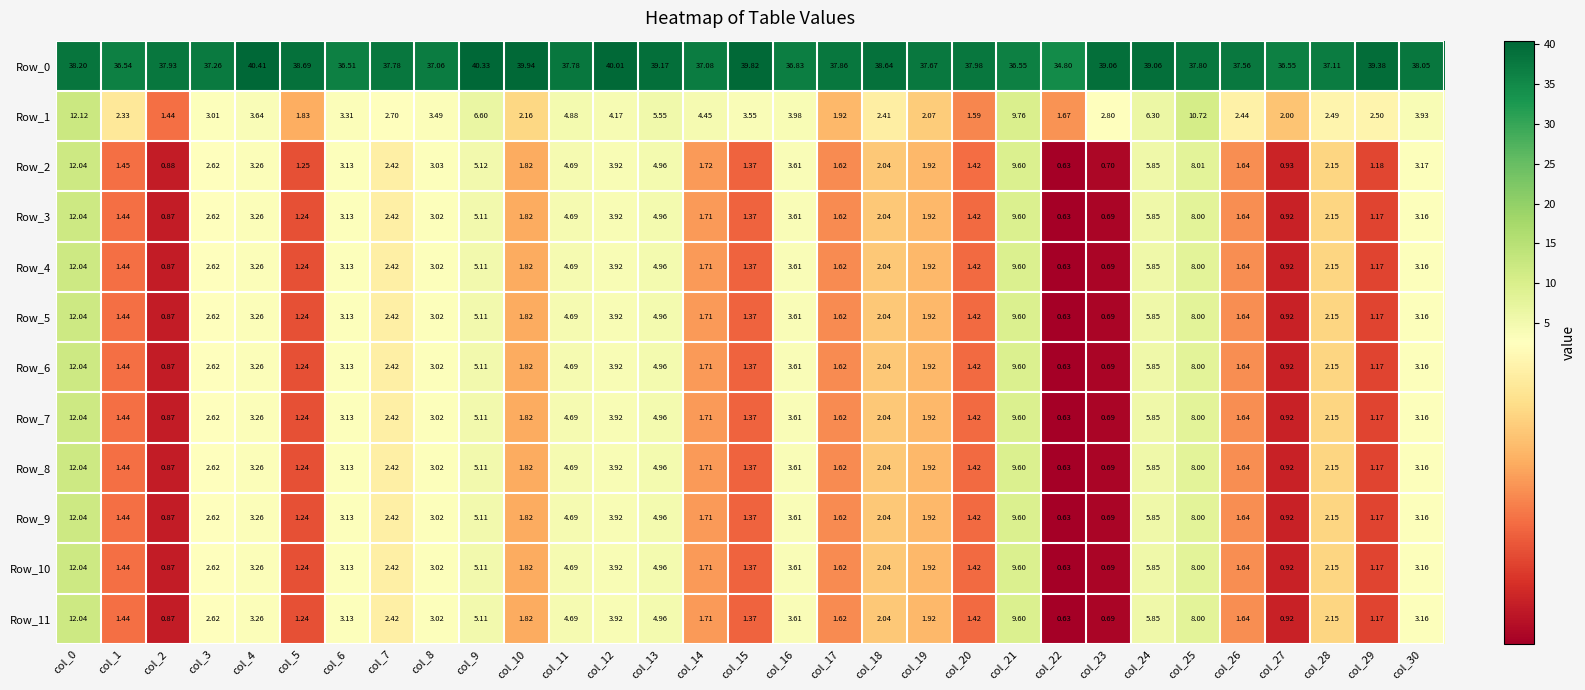

Is the value of Row_9 at col_19 greater than the value of Row_1 at col_24?

No